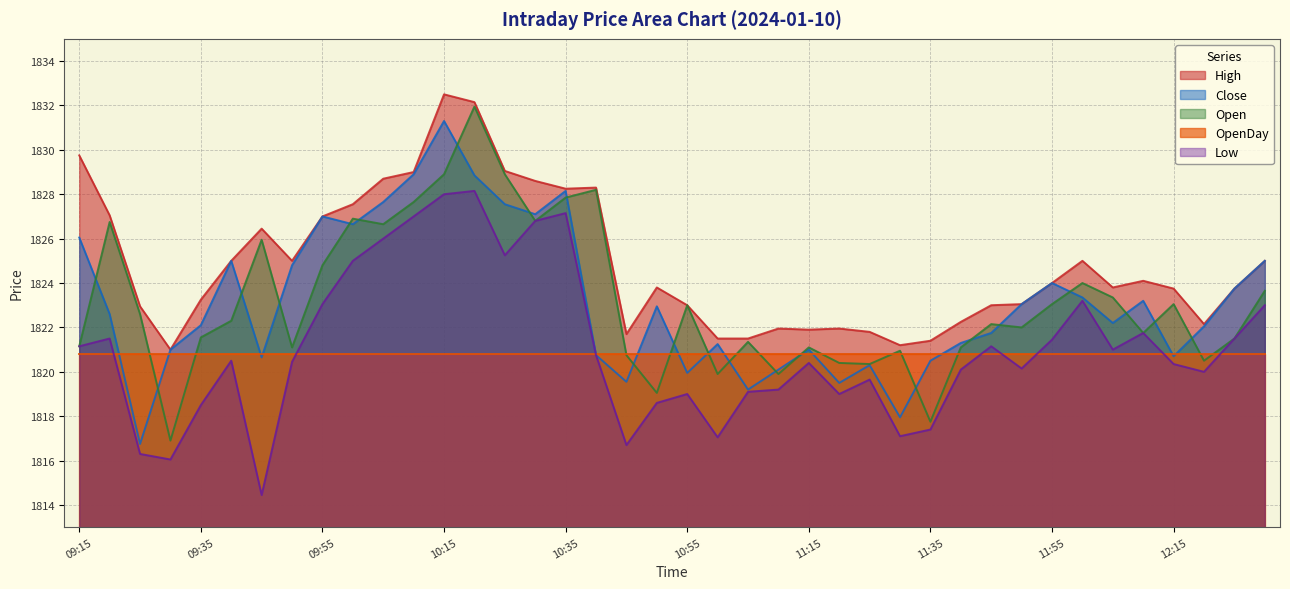

What is the maximum value for Low?

1828.2